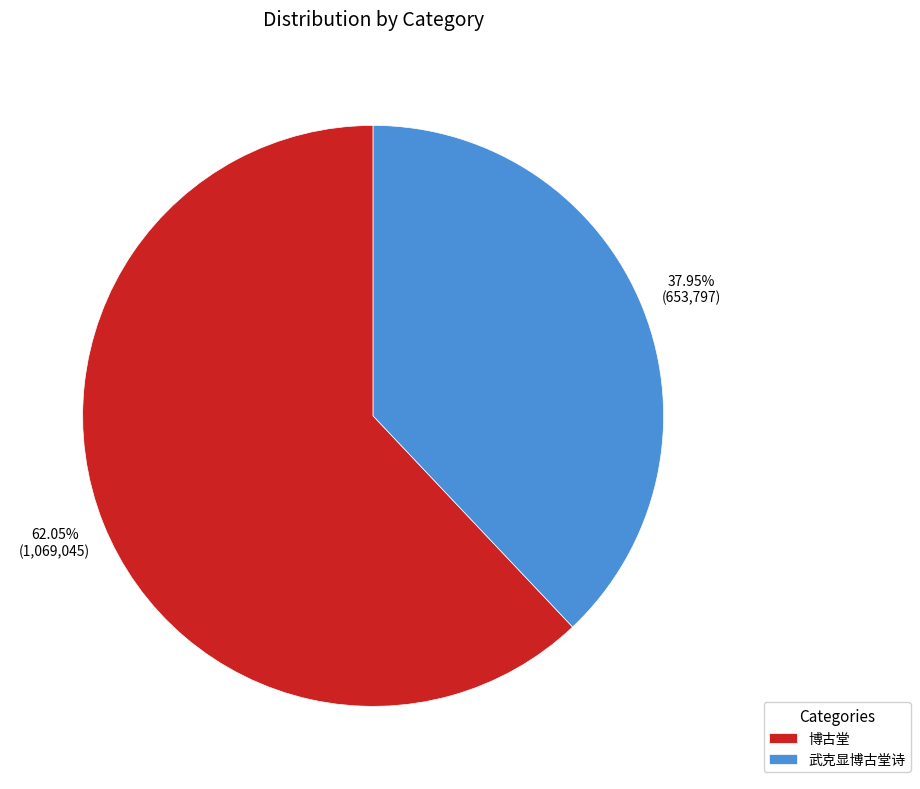

The 博古堂 slice represents 68% of the pie. True or false?

False